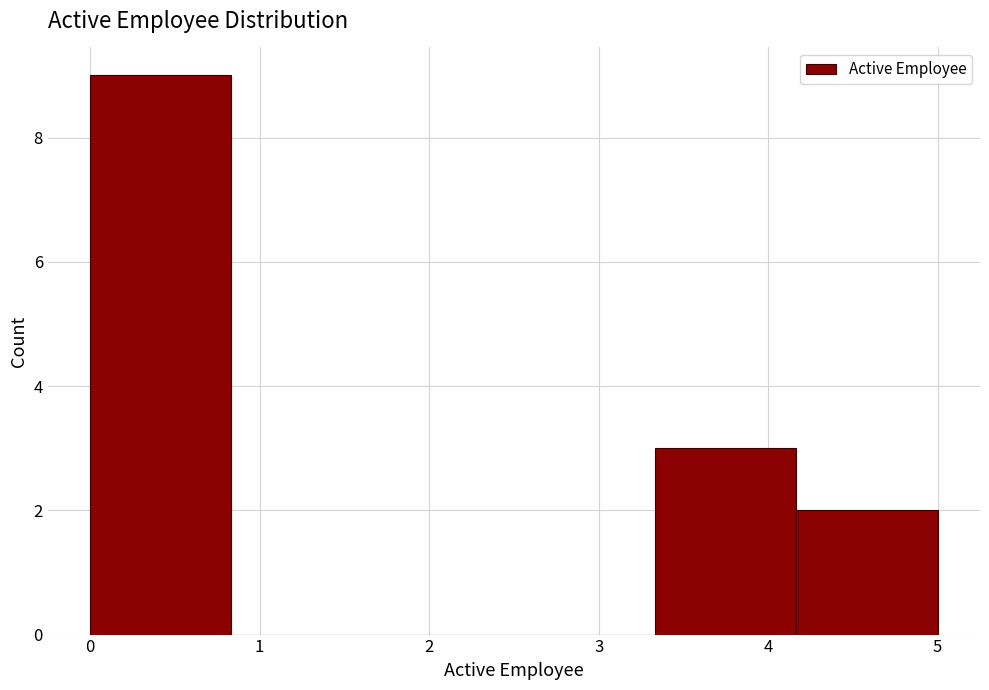

Reading left to right, transcribe this chart: for each bar, give the range it covers on the x-axis and its height. Neither the bar edges nor the heights are printed on the chart, so give them approximately, as read against the axes.

0.0 to 0.8: 9
0.8 to 1.7: 0
1.7 to 2.5: 0
2.5 to 3.3: 0
3.3 to 4.2: 3
4.2 to 5.0: 2